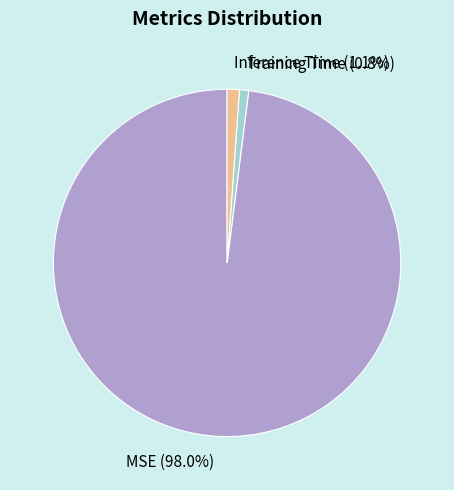

What percentage is the Inference Time slice, to the nearest percent?

1%